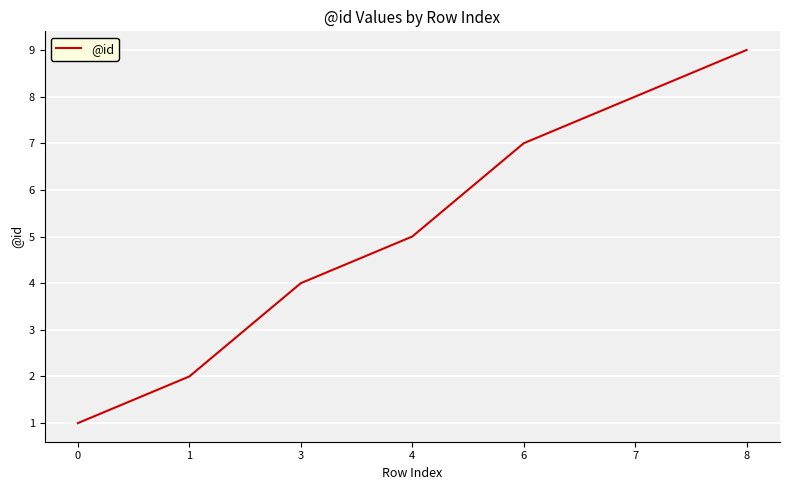

Is it true that the value at 1 is 2?

True